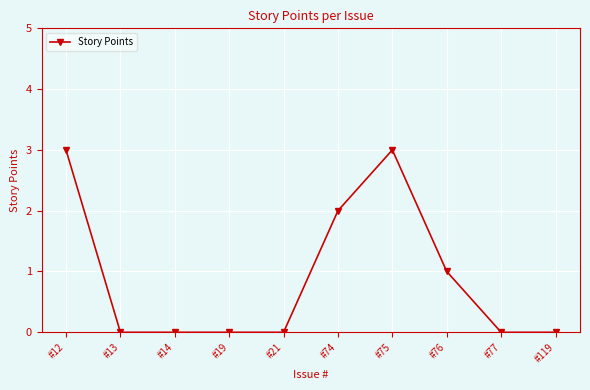

Between #13 and #12, which is larger?

#12